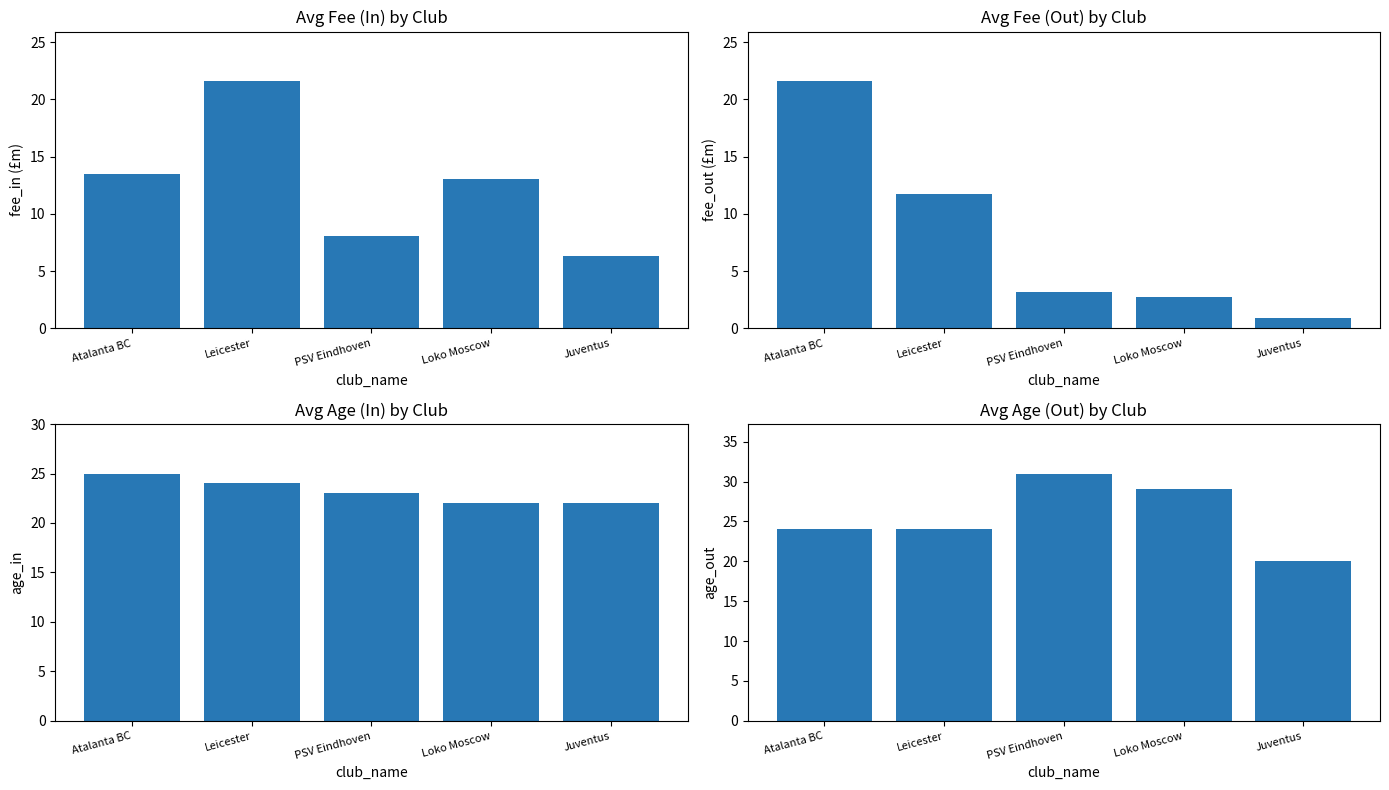

At which label does avg_age_in reach its minimum?

Loko Moscow